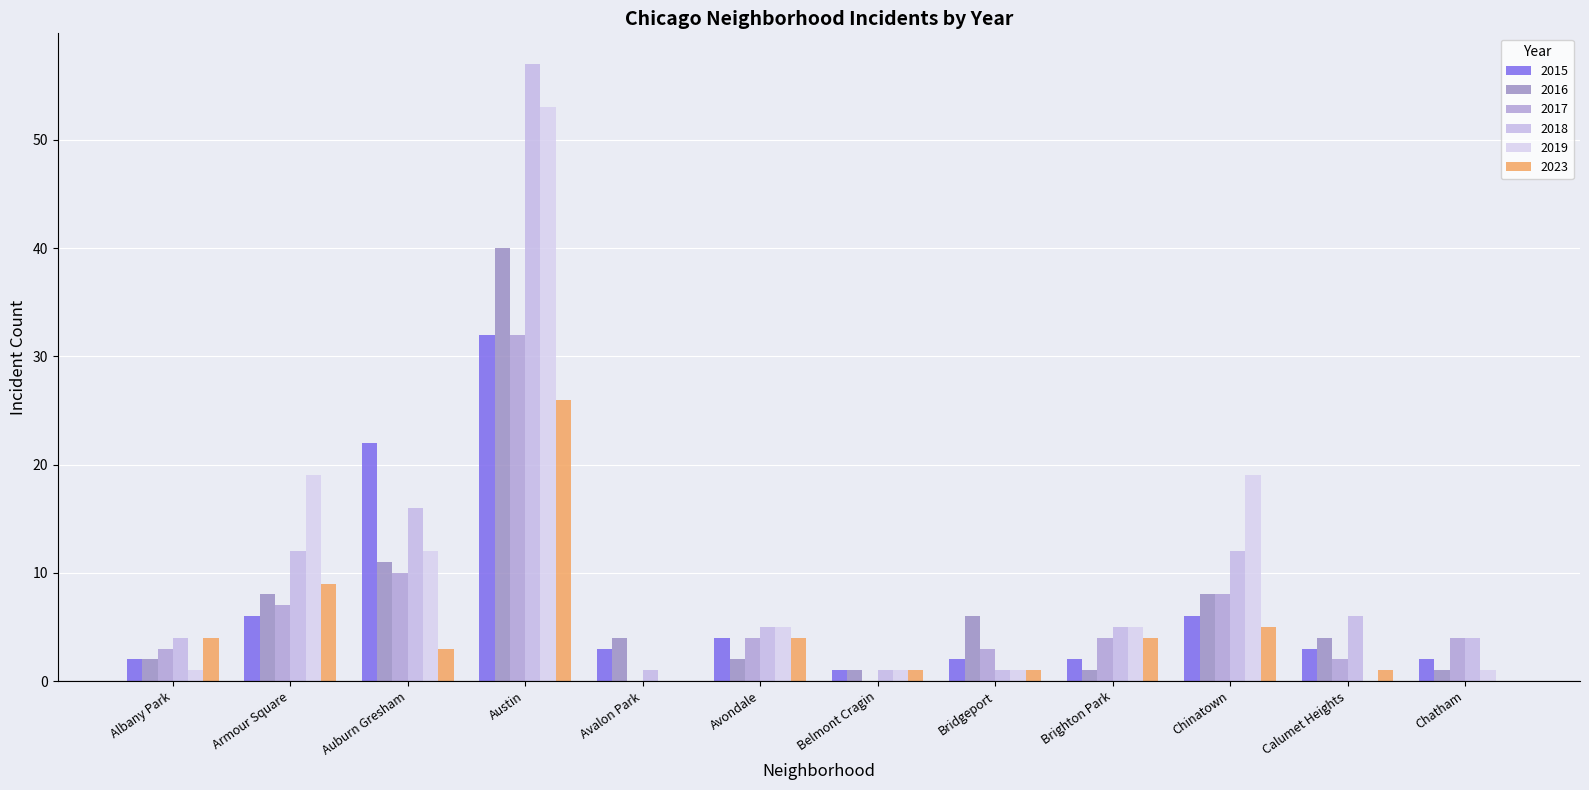

At which category is the sum across all series the highest?

Austin